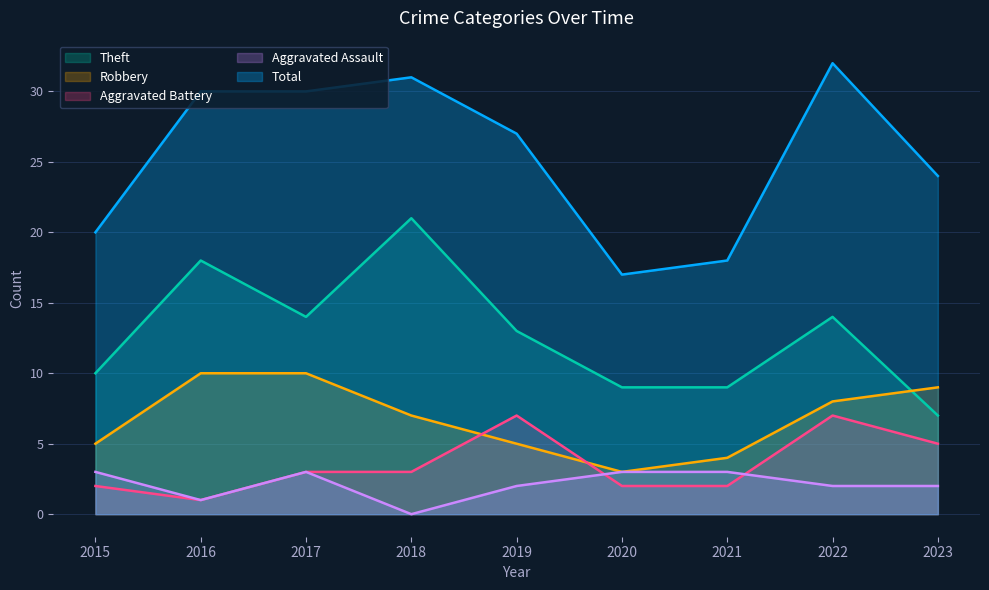

The Total series shows 45 at 2016. True or false?

False